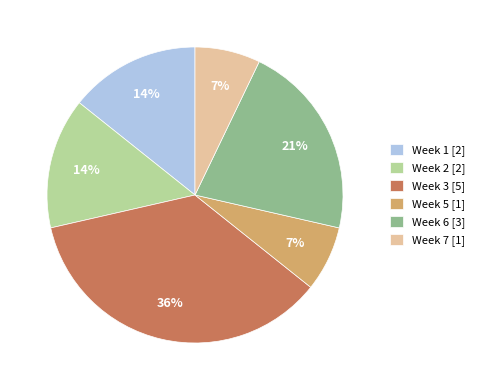

To the nearest percent, what portion does Week 3 [5] represent?

36%